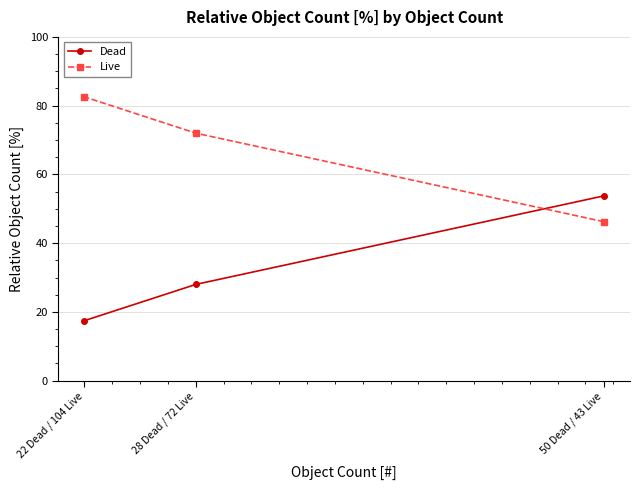

What is the spread (max minus min) of values at 28 Dead / 72 Live?

44.0